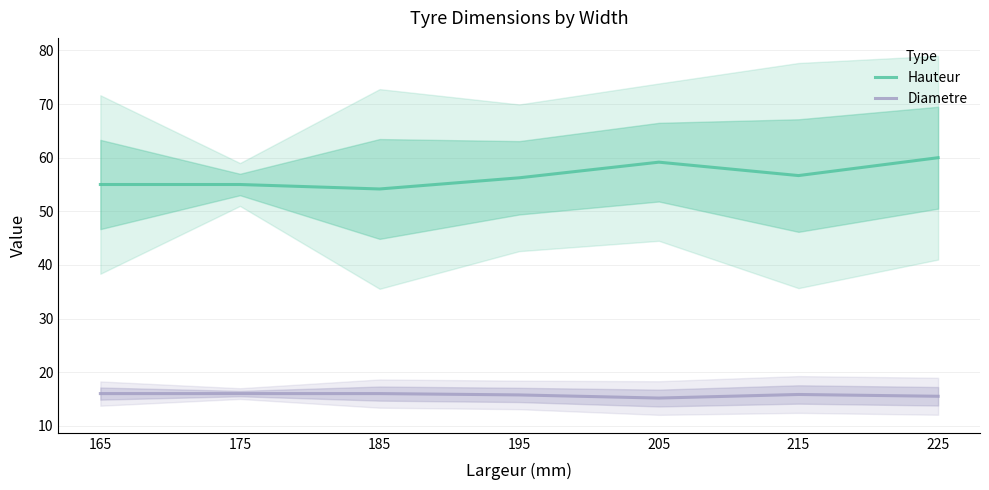

What is the approximate value of Diametre at 195?

15.8